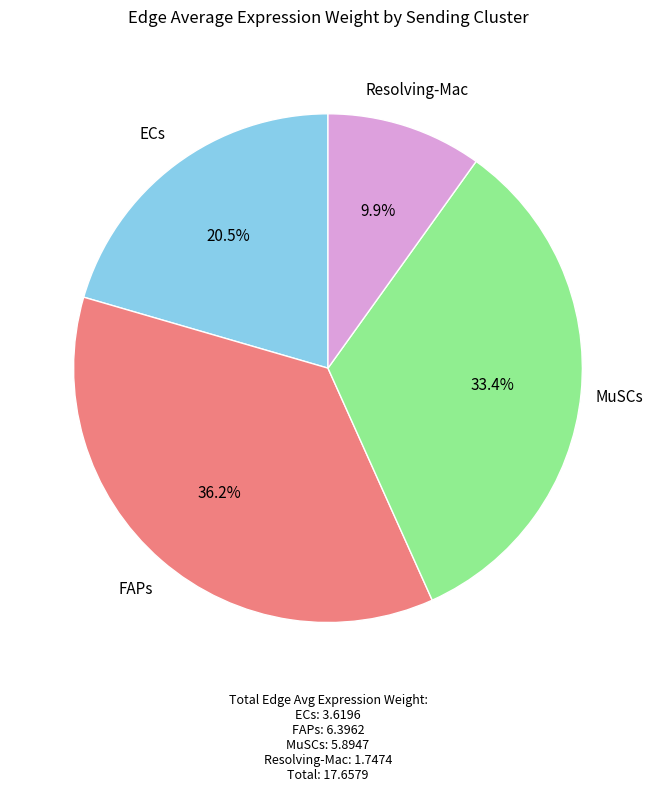

Which slice is the largest?

FAPs